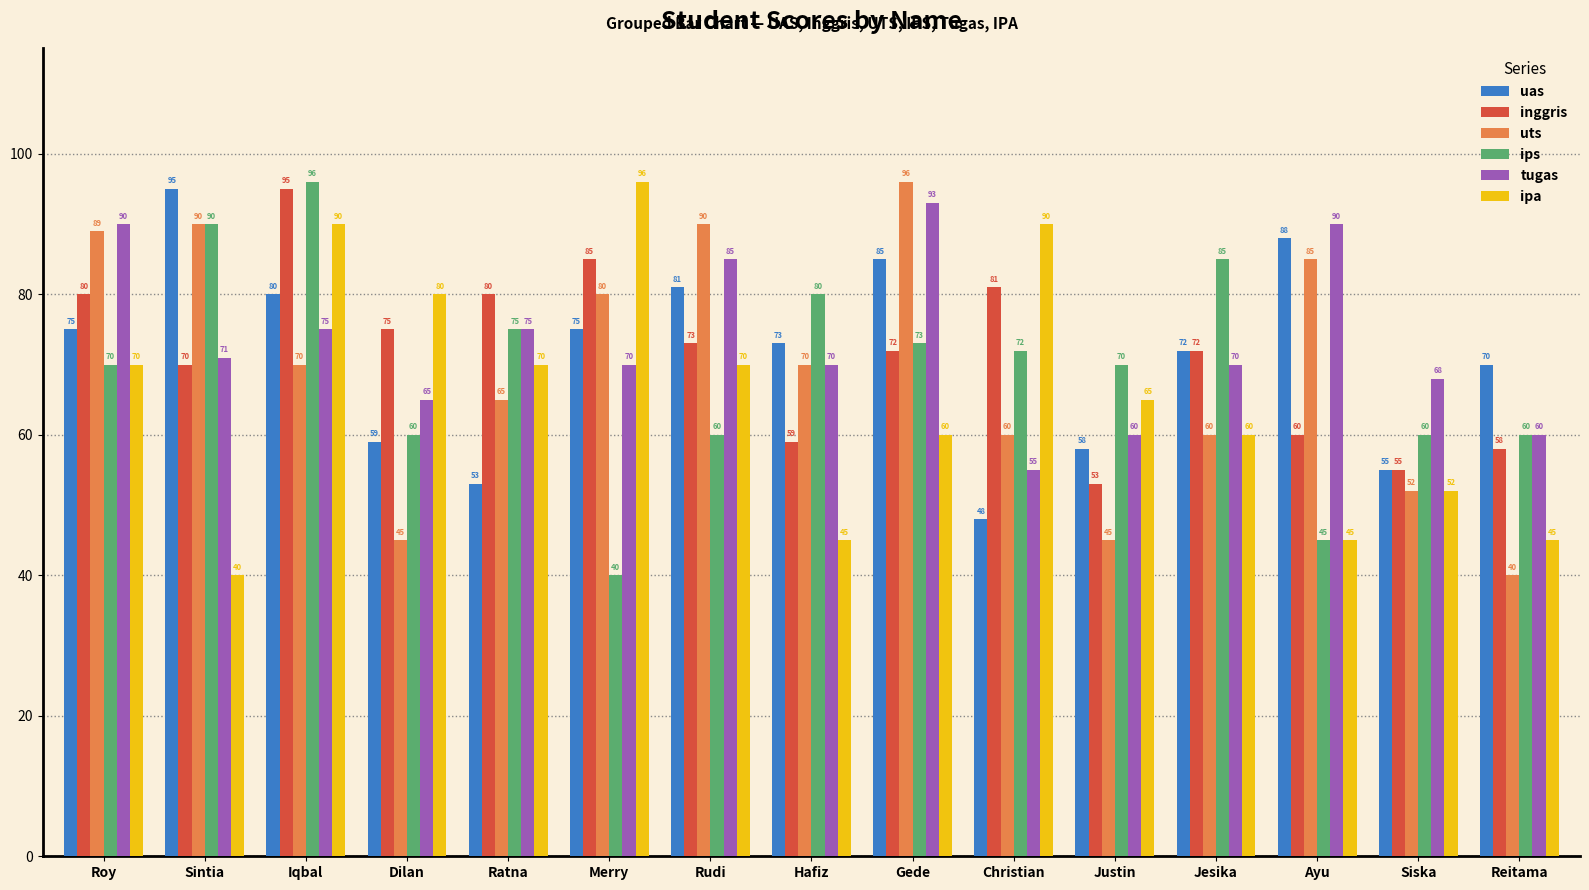

What is the label of the 3rd bar from the left?

Iqbal